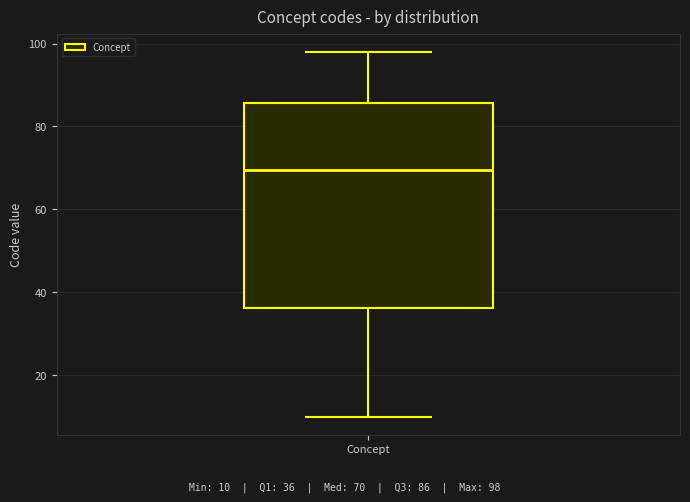

Read this box plot against the y-axis: the position of the median line, the range covered by the box, and the ends of both whiskers. The values are not printed on the chart, so give them approximately, as read against the axis.

median 70, box 36 to 86, whiskers 10 to 98